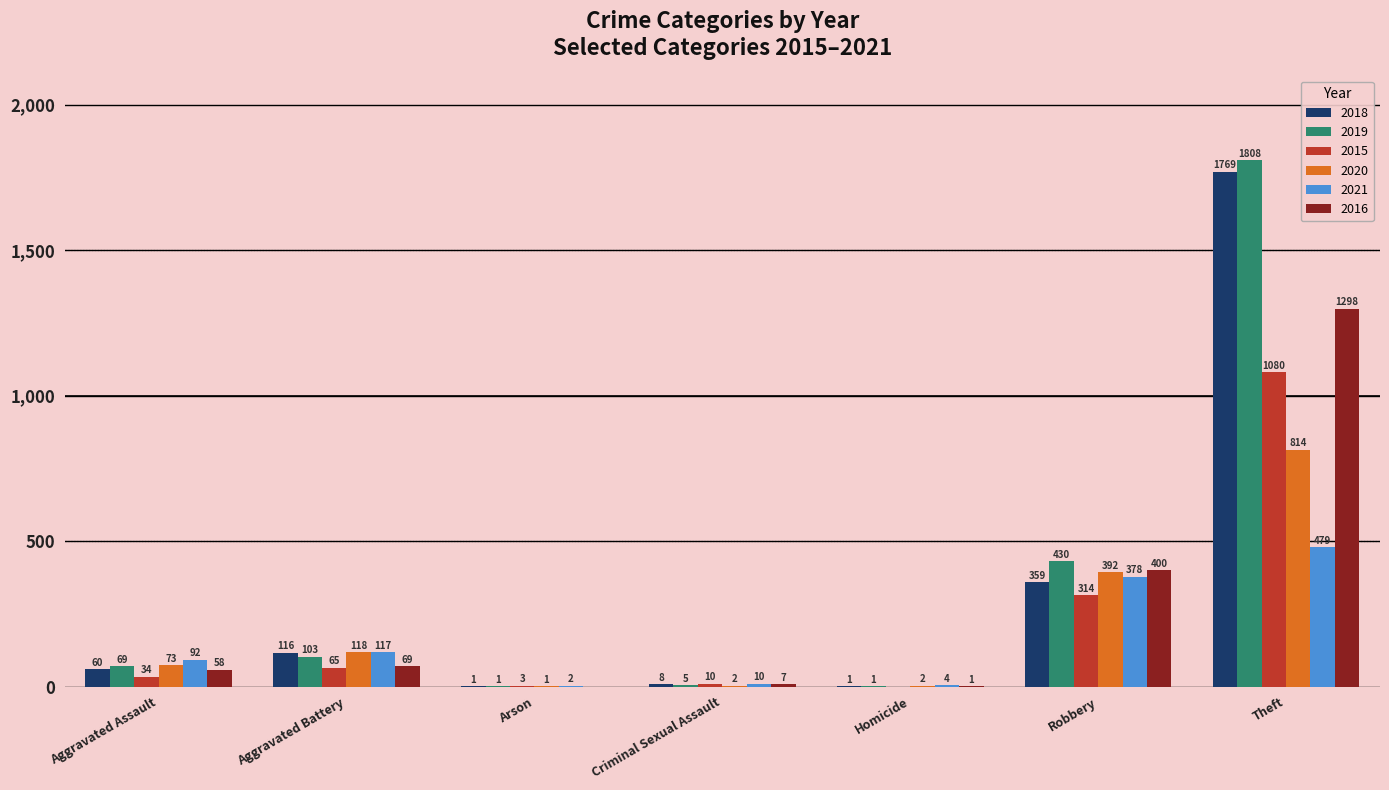

Which series changed the most between Aggravated Assault and Arson?

2021